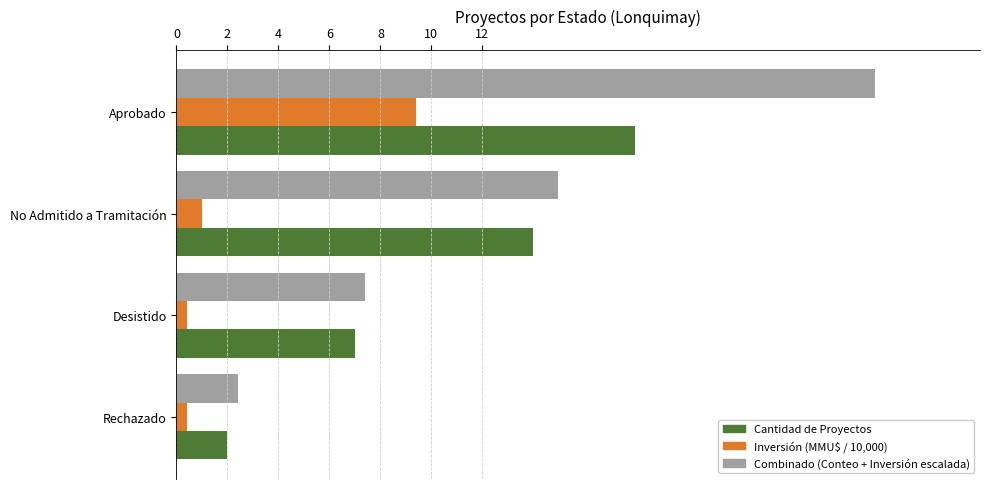

At which label does Combinado (Conteo + Inversión escalada) reach its minimum?

Rechazado